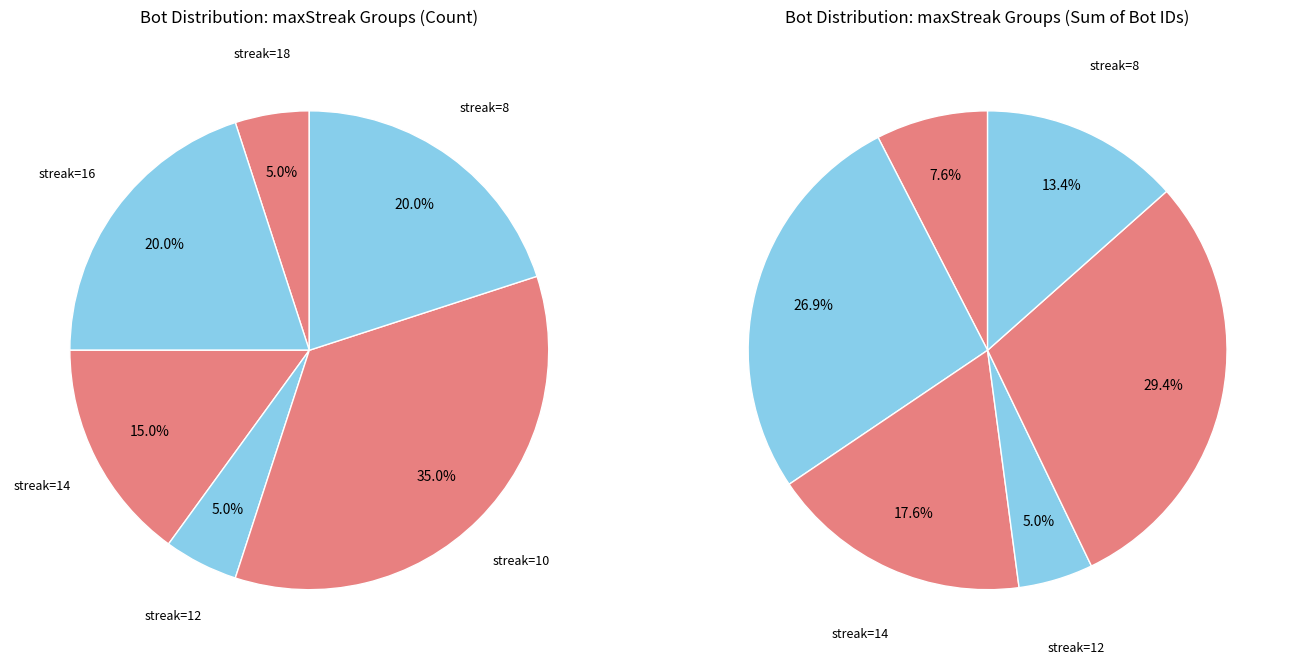

Which category has the biggest portion of the pie?

10 (maxStreak=10)